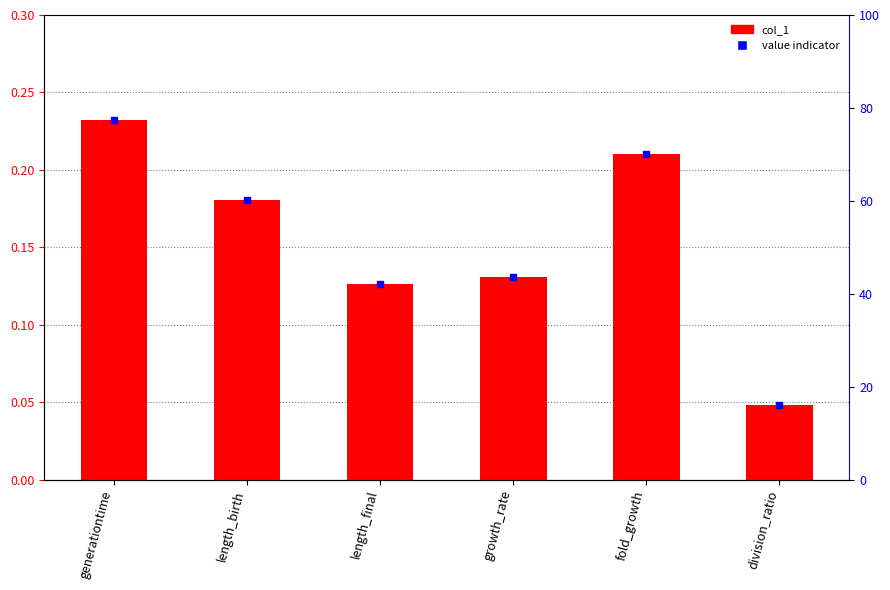

Where is the data nearest to the value 0?

division_ratio